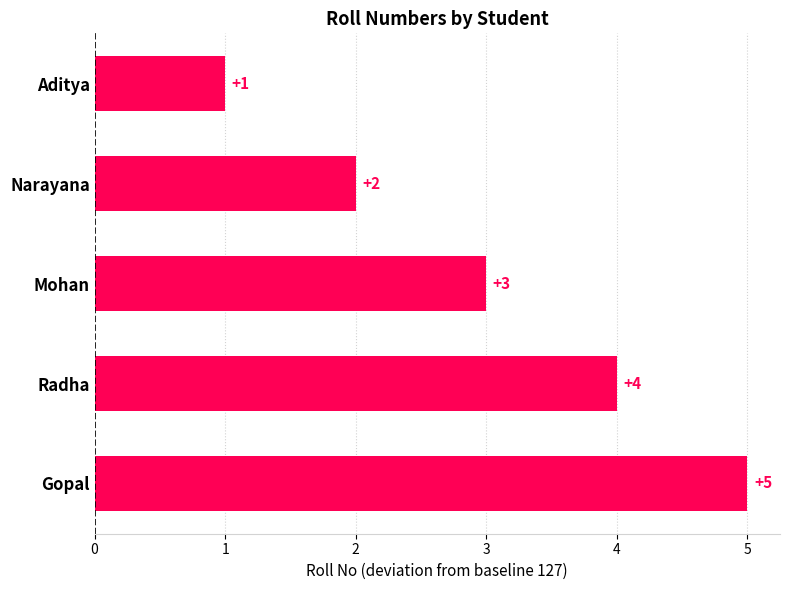

True or false: the data shows 5 at Gopal.

True